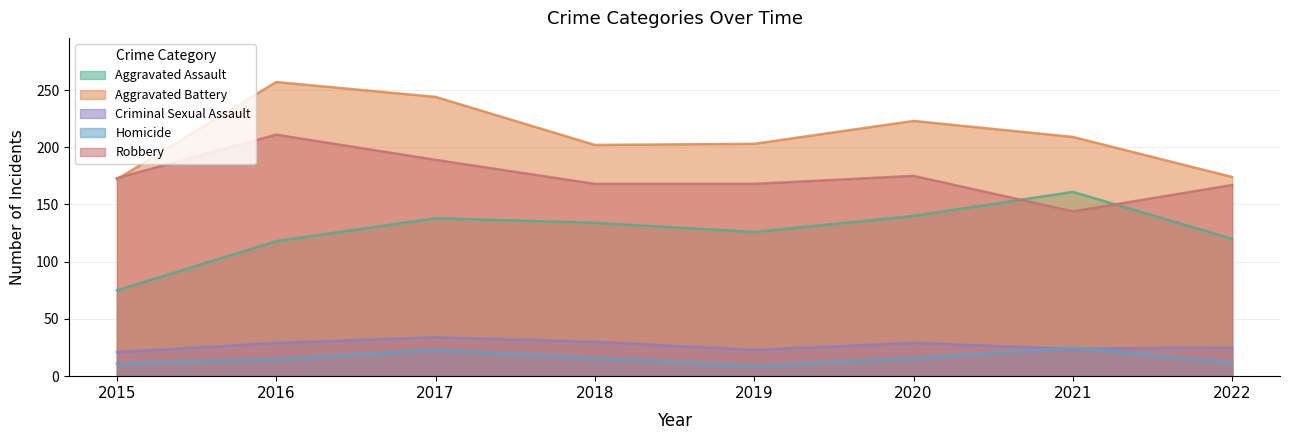

What is the difference between the highest and lowest values at 2022?

162